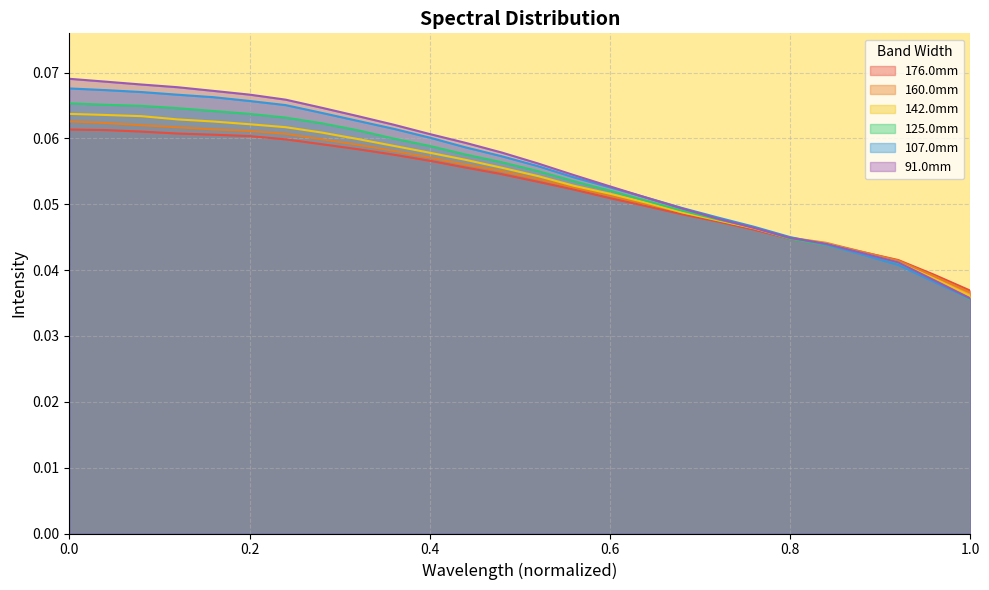

Between which two adjacent categories do 176.0mm and 160.0mm first intersect?

0.88 and 0.92